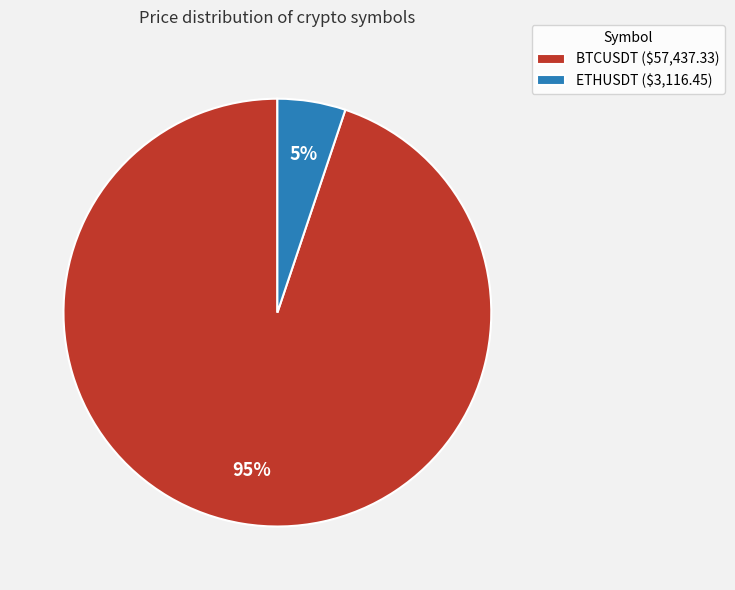

How many slices are in this pie chart?

2